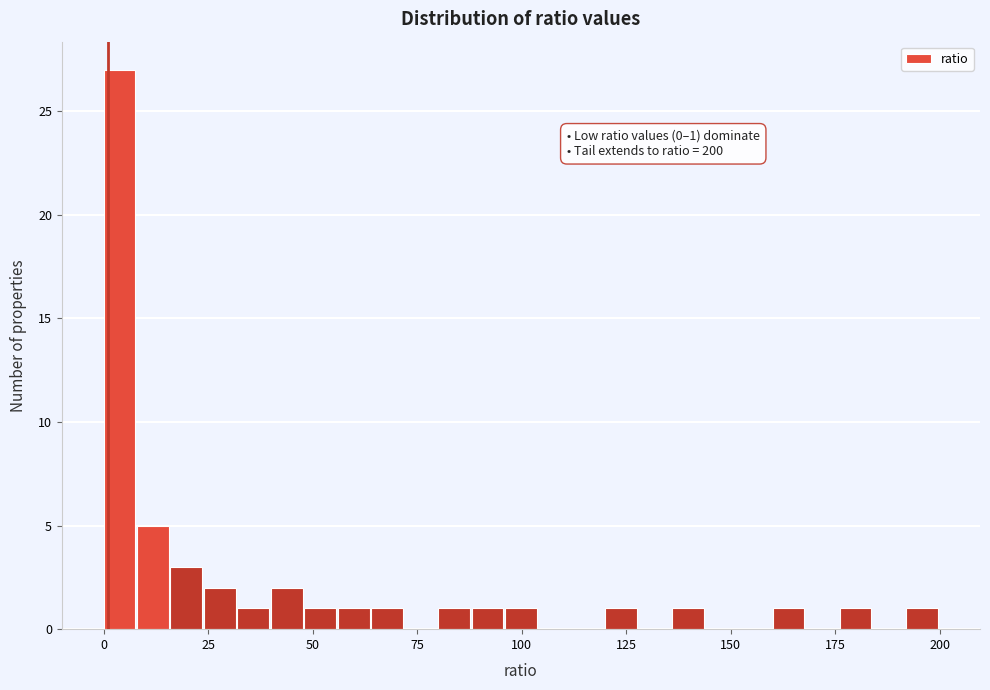

Read against the x-axis, roughly where is the centre of the tallest bar?

5